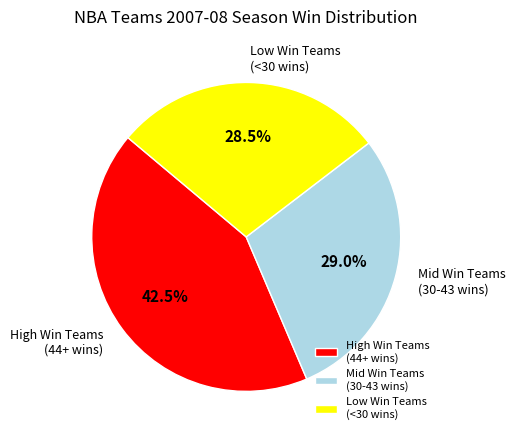

Which category has the biggest portion of the pie?

High Win Teams (44+ wins)